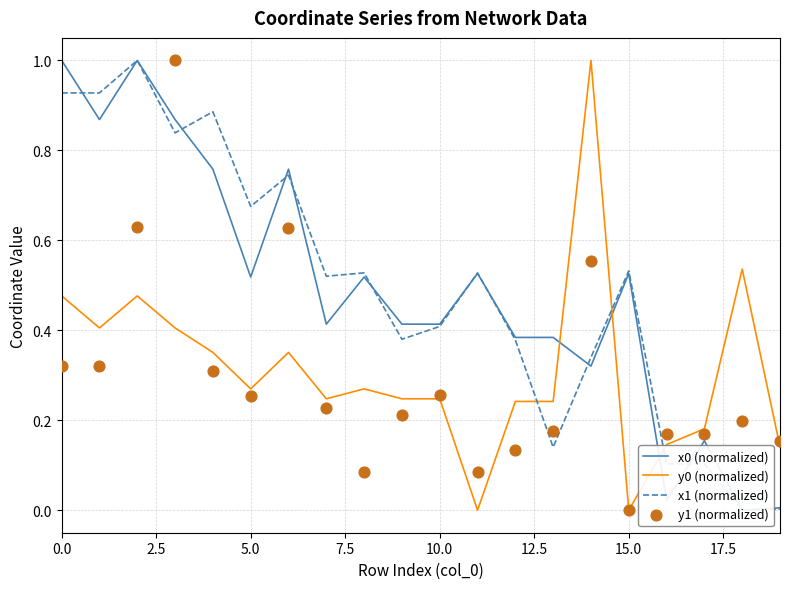

Which series has the largest Y range (max minus min)?

x0 (normalized)